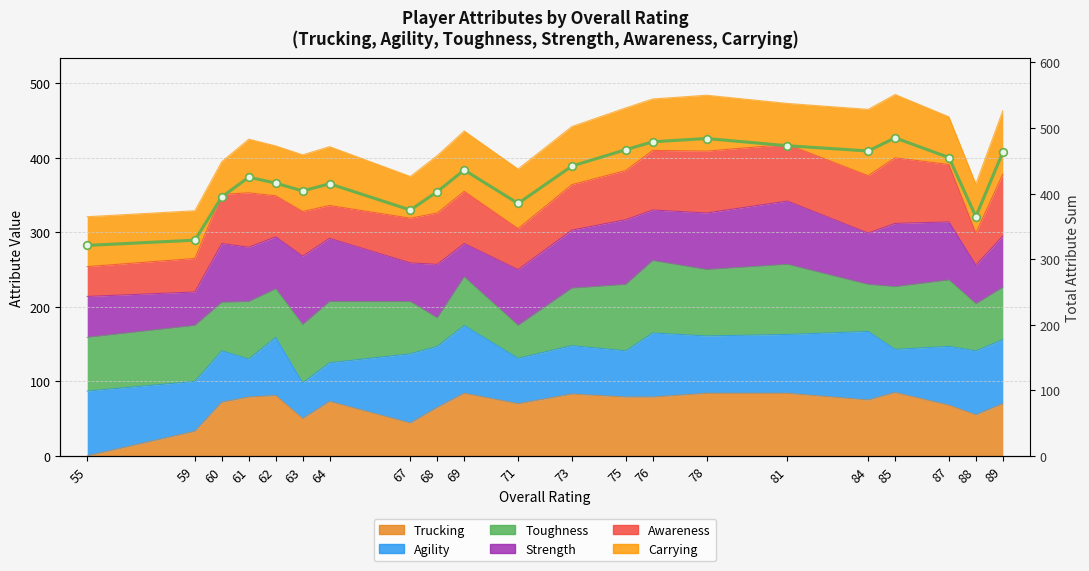

Reading right to left, extract all data points from this chart.

463	365	455	485	465	473	484	479	467	442	385	436	403	375	415	404	416	425	395	329	321